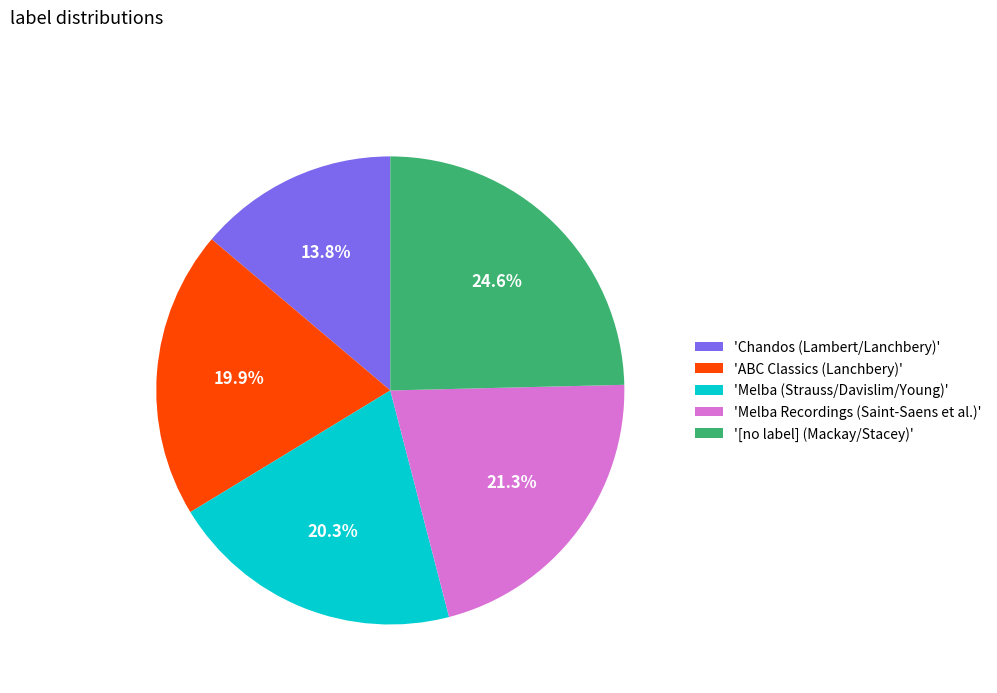

Is there any slice that represents more than half of the pie?

No